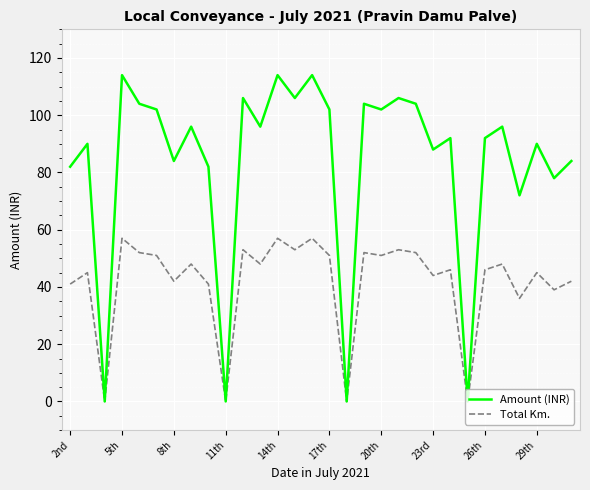

List the series in order of their overall mean, lowest first.

Total Km., Amount (INR)